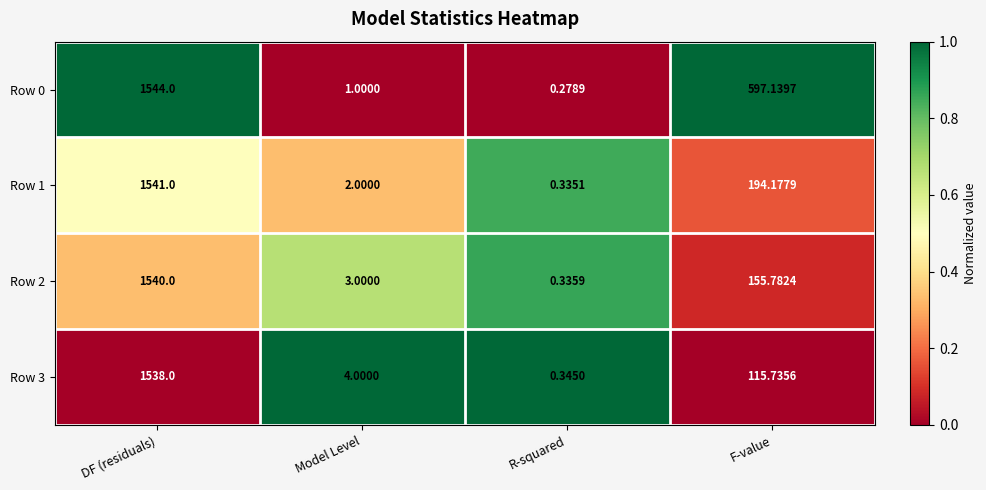

Which category has the lowest value in the Row 0 series?

R-squared